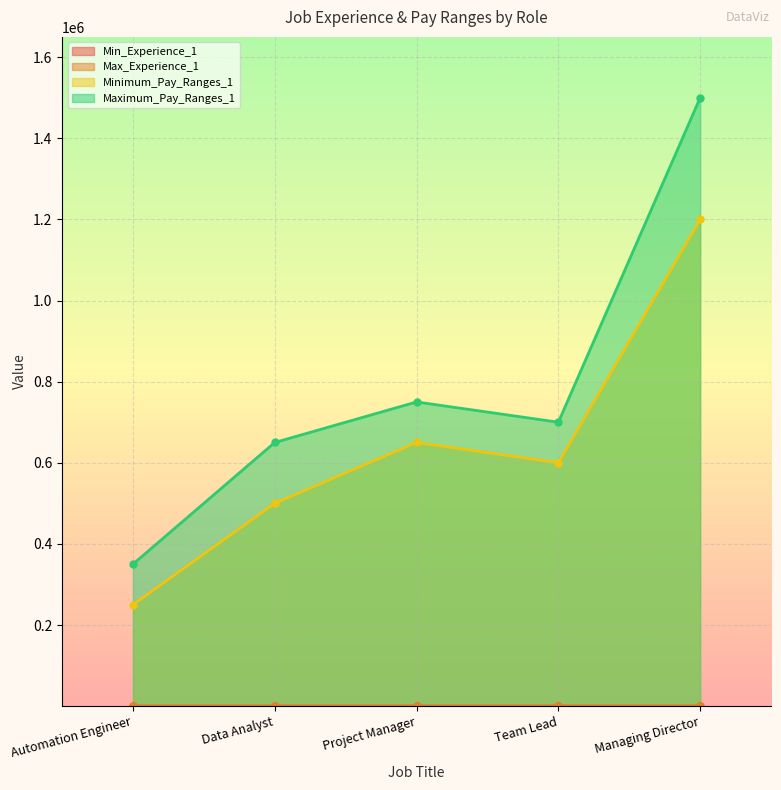

What is the total value across all series at Managing Director?

2700013